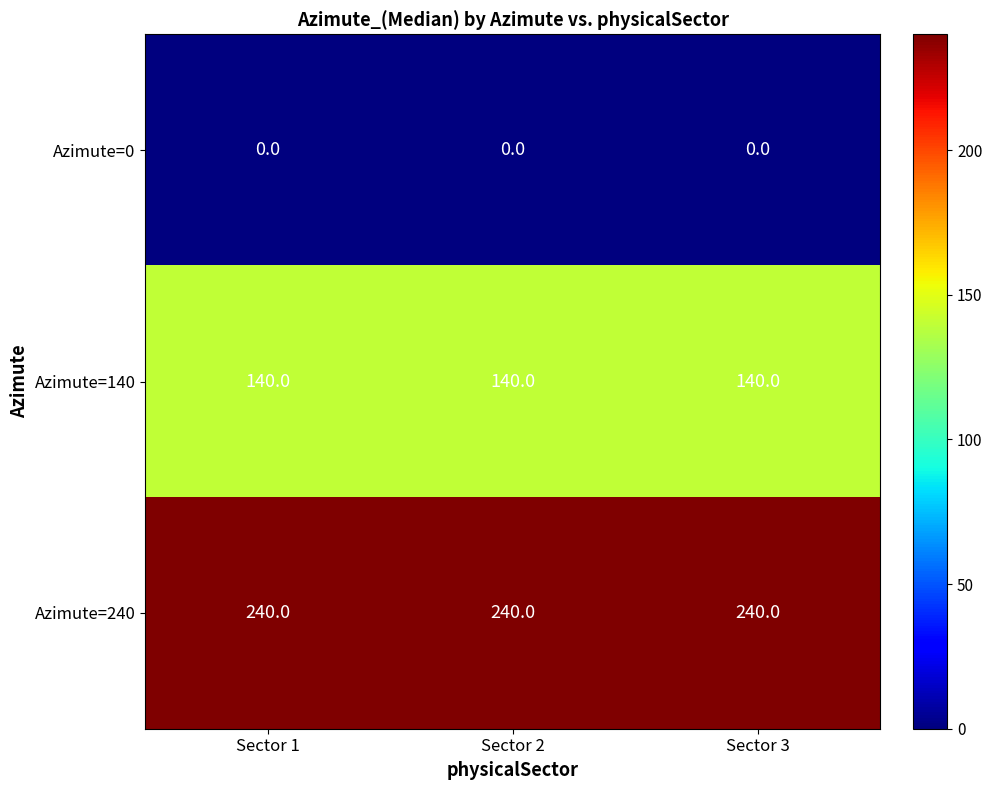

Is it true that Azimute=240 equals 240 at Sector 1?

True